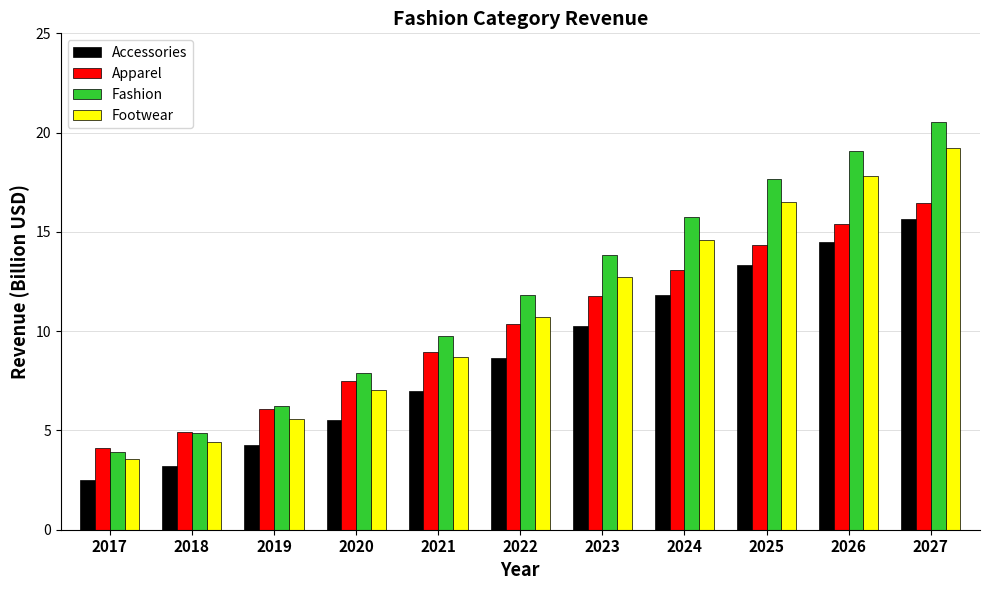

Reading left to right, transcribe all the data shown in this chart.

Accessories: 2017=2.5	2018=3.2	2019=4.3	2020=5.5	2021=7.0	2022=8.6	2023=10.3	2024=11.8	2025=13.3	2026=14.5	2027=15.6
Apparel: 2017=4.1	2018=4.9	2019=6.1	2020=7.5	2021=8.9	2022=10.4	2023=11.8	2024=13.1	2025=14.4	2026=15.4	2027=16.5
Fashion: 2017=3.9	2018=4.9	2019=6.2	2020=7.9	2021=9.8	2022=11.8	2023=13.8	2024=15.8	2025=17.7	2026=19.1	2027=20.5
Footwear: 2017=3.6	2018=4.4	2019=5.6	2020=7.0	2021=8.7	2022=10.7	2023=12.7	2024=14.6	2025=16.5	2026=17.8	2027=19.2